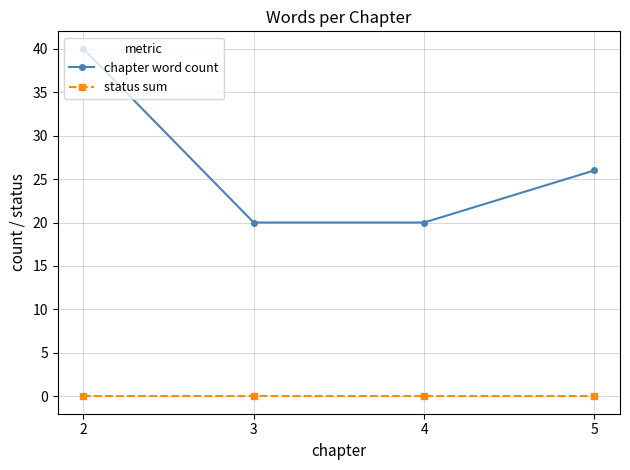

True or false: chapter word count and status sum intersect in this chart.

False